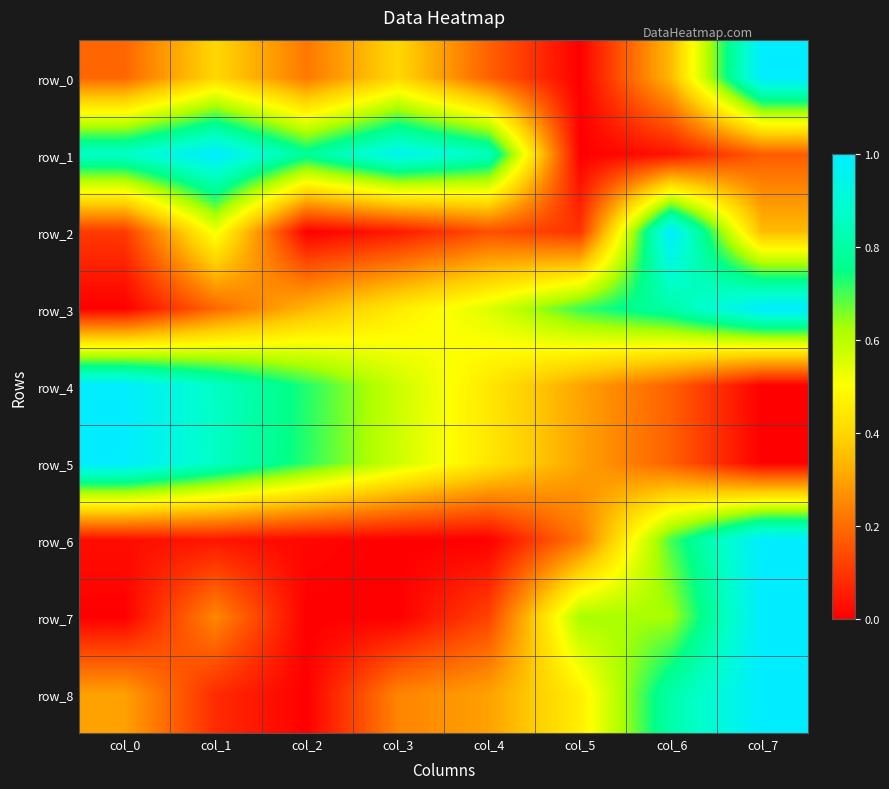

What is the difference between the maximum and minimum values in the row_3 series?

1.0